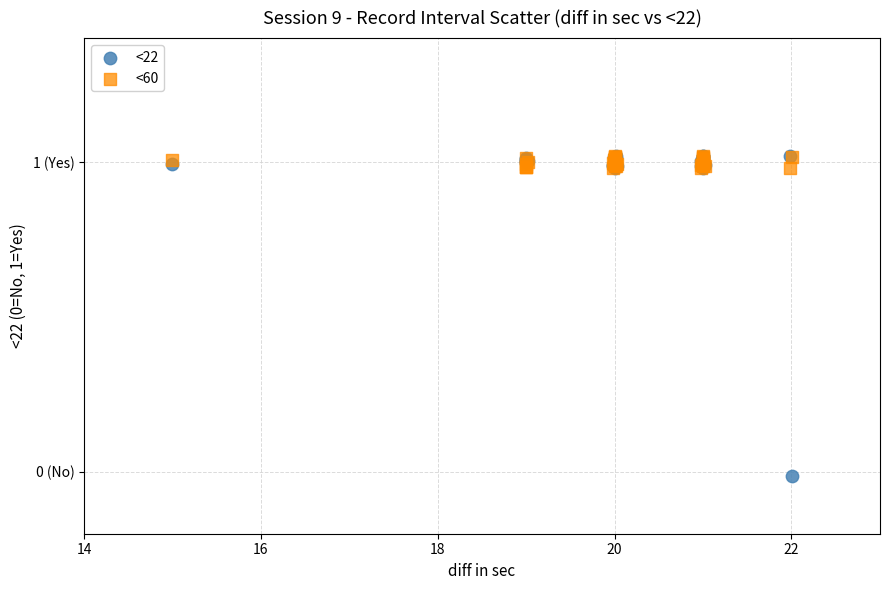

What are all the series names shown in the legend?

<22, <60